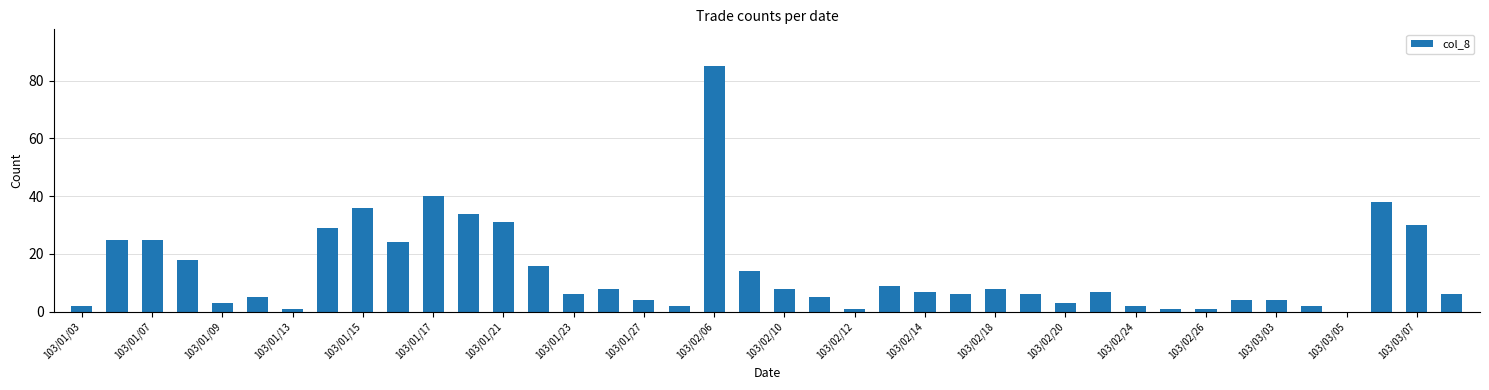

What is the maximum value shown in the chart?

85